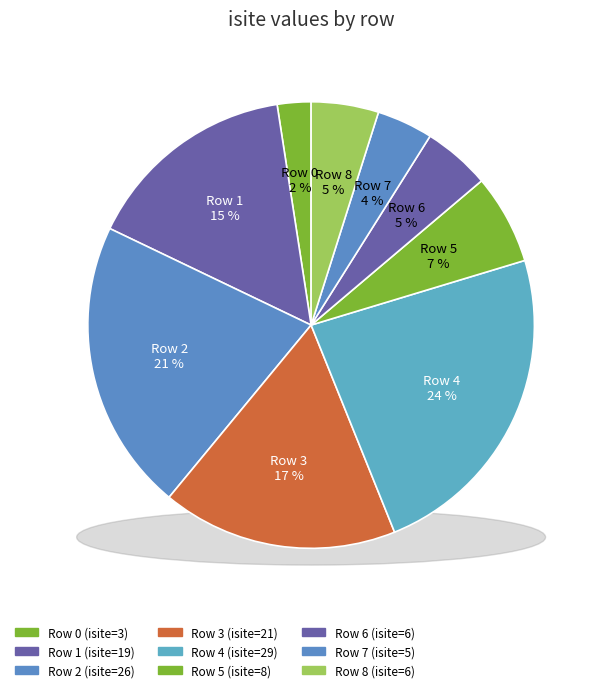

Which has a higher value, Row 3 or Row 2?

Row 2